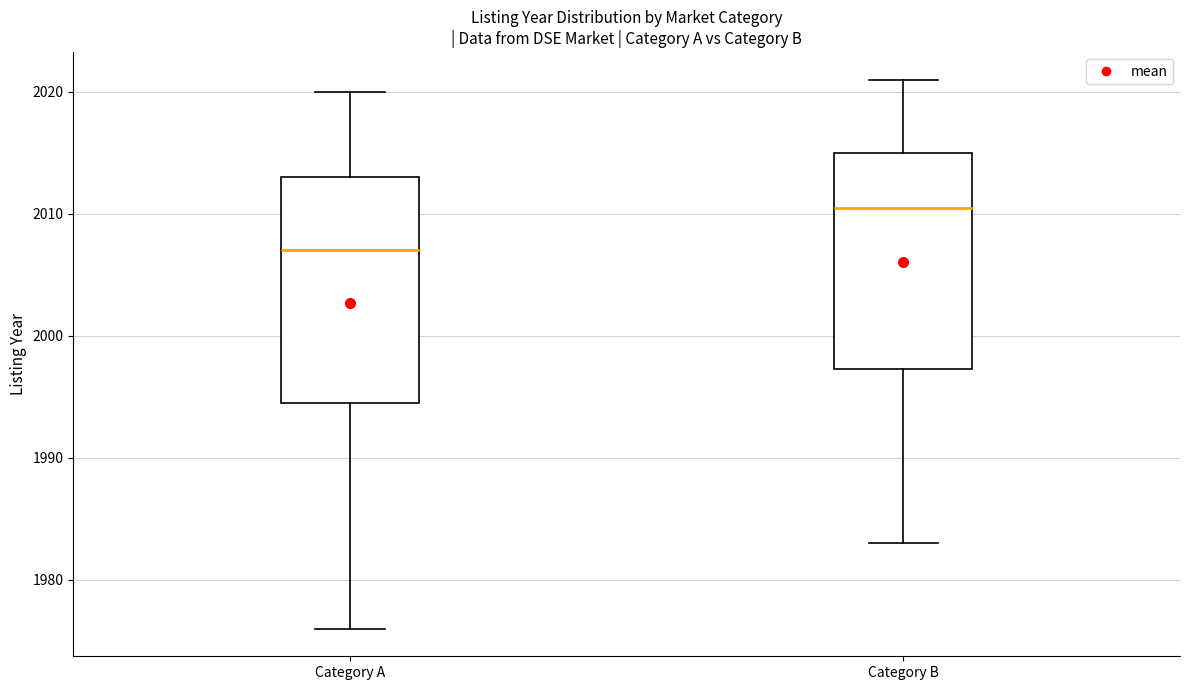

Reading left to right, transcribe this box plot: for each box, give where its median line is, the range the box spans, and where its two whiskers end, as read against the y-axis. The values are not printed on the chart, so give them approximately, as read against the axis.

Category A: median 2007, box 1995 to 2013, whiskers 1976 to 2020
Category B: median 2011, box 1997 to 2015, whiskers 1983 to 2021